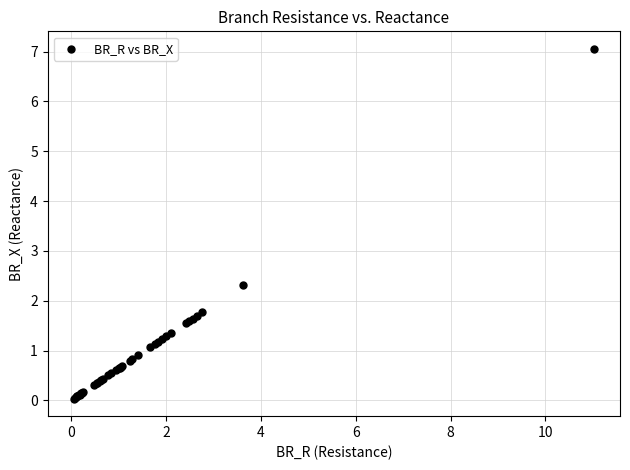

What Y value in the scatter plot is closest to 3?

2.3